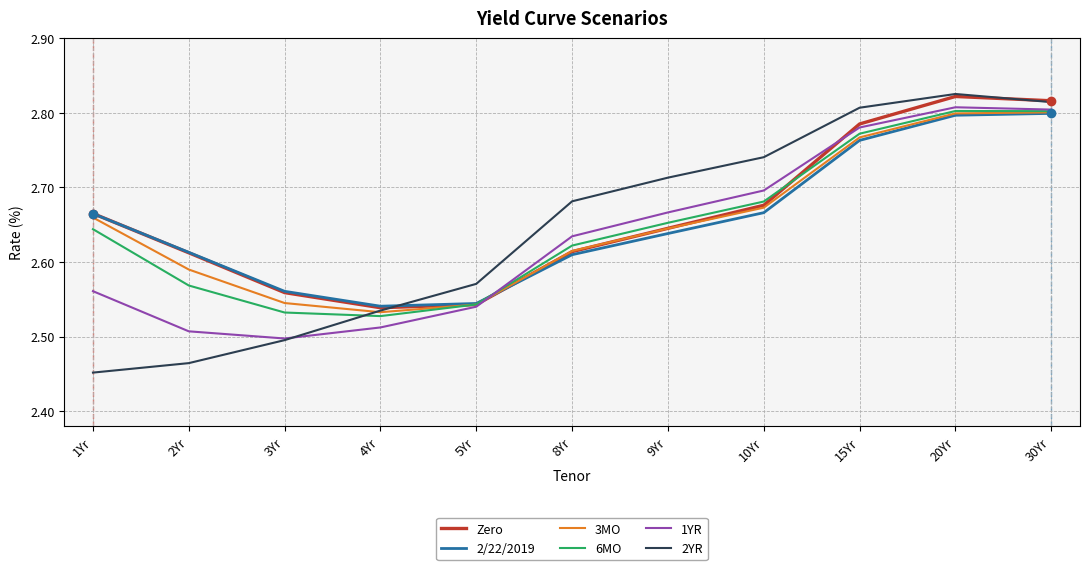

Which series ends up on top after the final intersection of 2/22/2019 and 2YR?

2YR